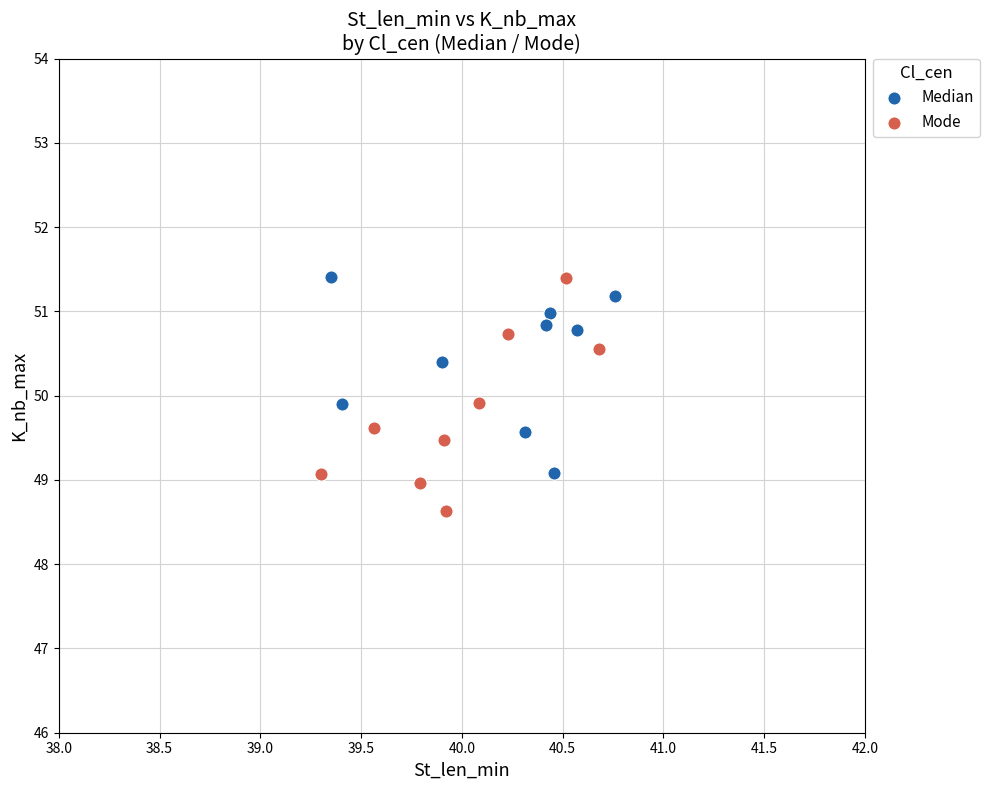

Which series reaches the minimum Y coordinate?

Mode